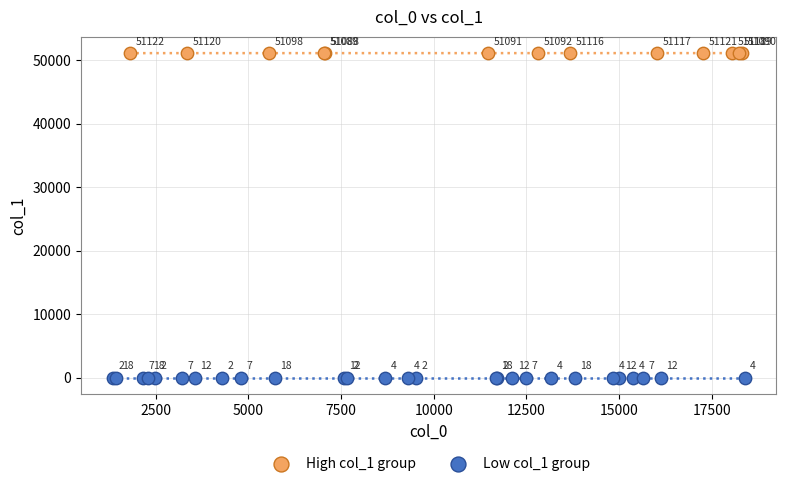

Which series contains the highest Y value?

High col_1 group